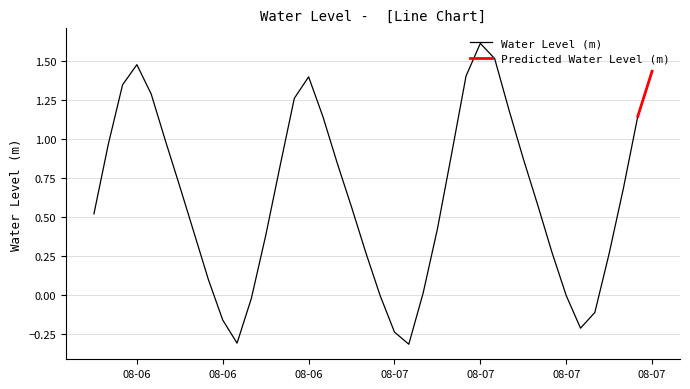

Reading right to left, what are all the values shown in this chart?

1.4	1.1	0.7	0.3	-0.1	-0.2	-0.0	0.3	0.6	0.9	1.2	1.5	1.6	1.4	0.9	0.4	0.0	-0.3	-0.2	-0.0	0.3	0.6	0.8	1.1	1.4	1.3	0.8	0.4	-0.0	-0.3	-0.2	0.1	0.4	0.7	1.0	1.3	1.5	1.3	1.0	0.5